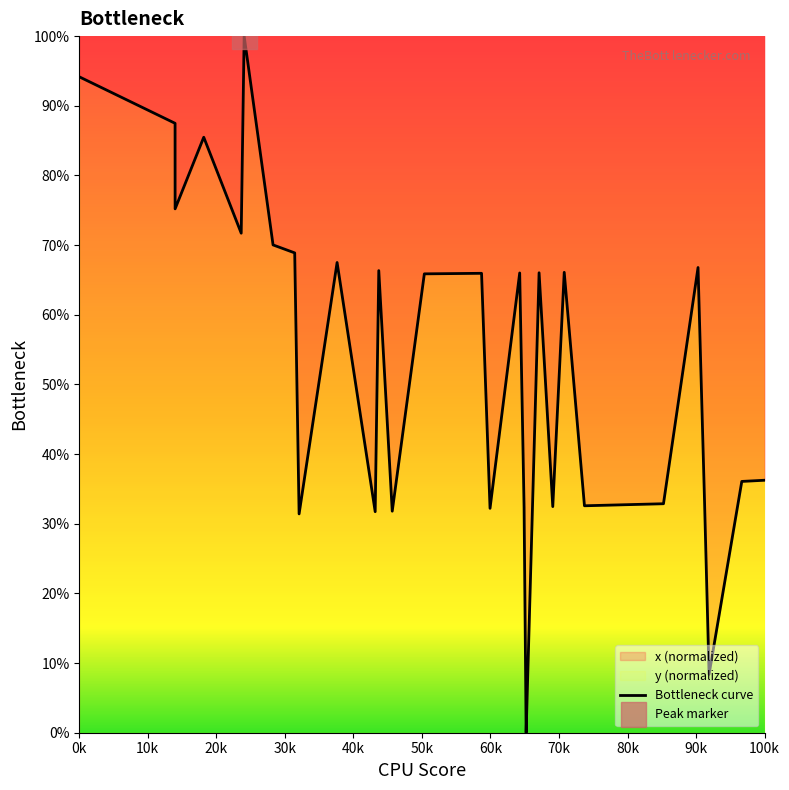

How many series are shown in this chart?

1